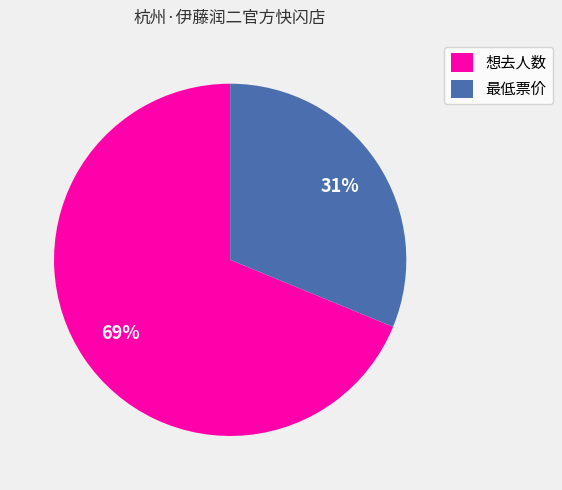

How many segments does this pie chart have?

2